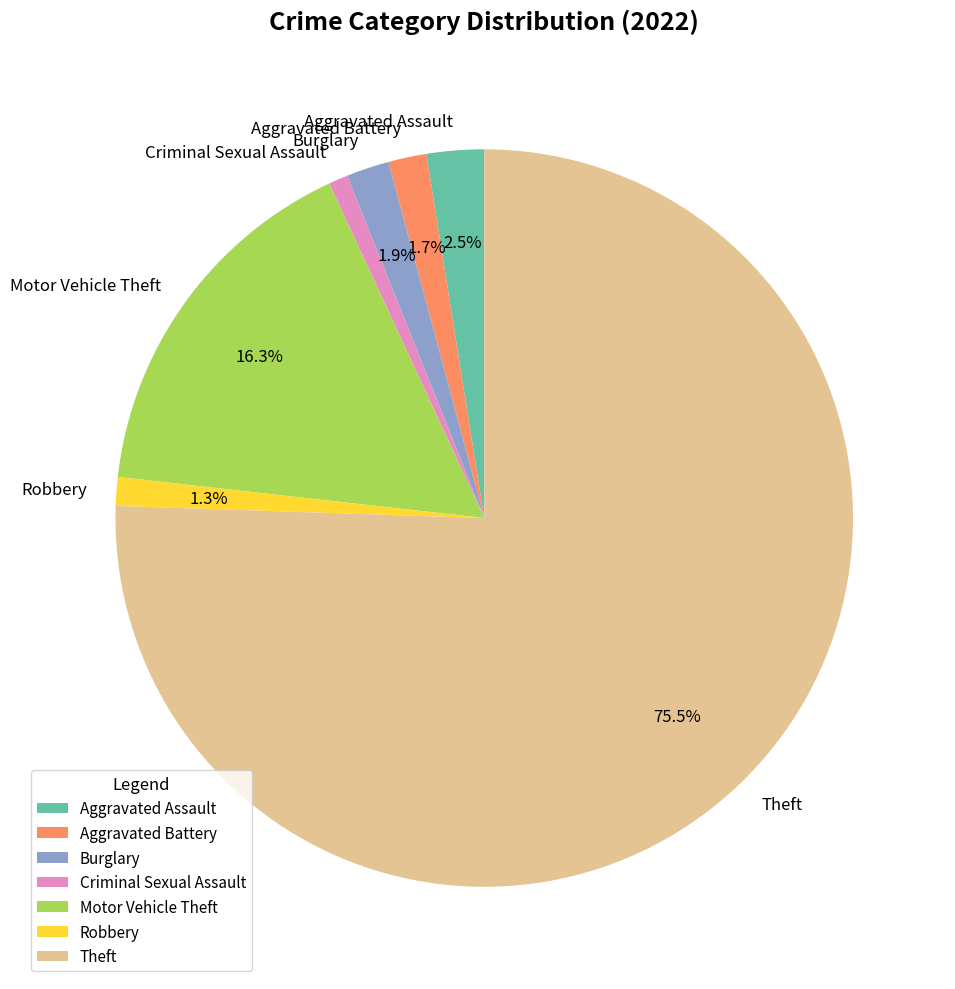

To the nearest percent, what is the combined percentage of Aggravated Assault and Aggravated Battery?

4%